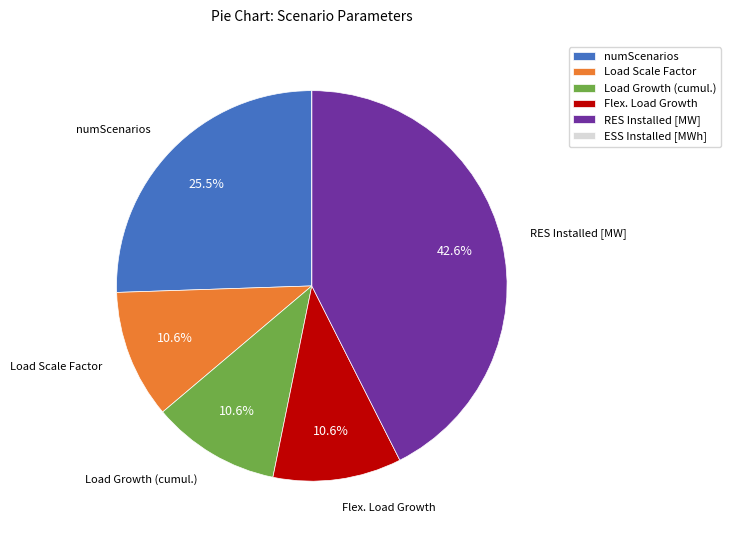

What is the largest slice in the pie chart?

RES Installed [MW]